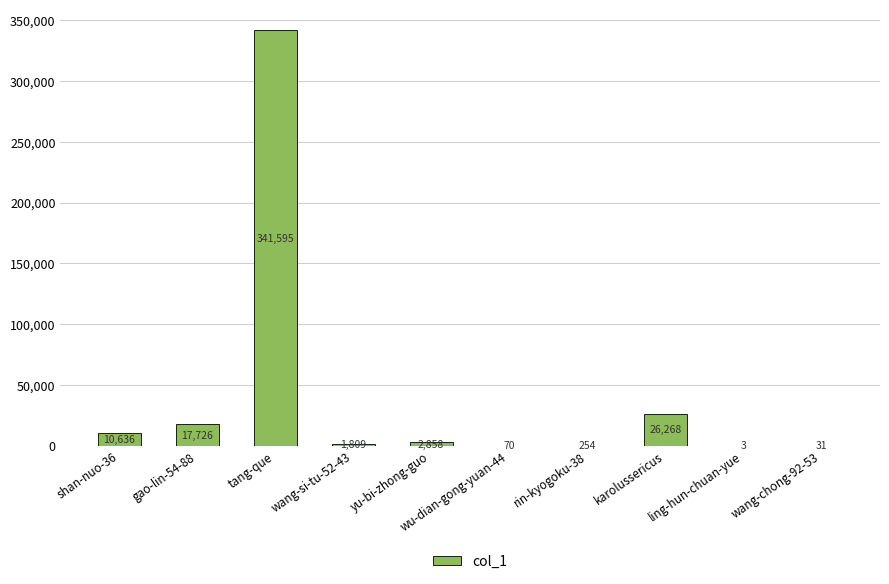

What is the sum of the values at gao-lin-54-88 and wang-si-tu-52-43?

19535